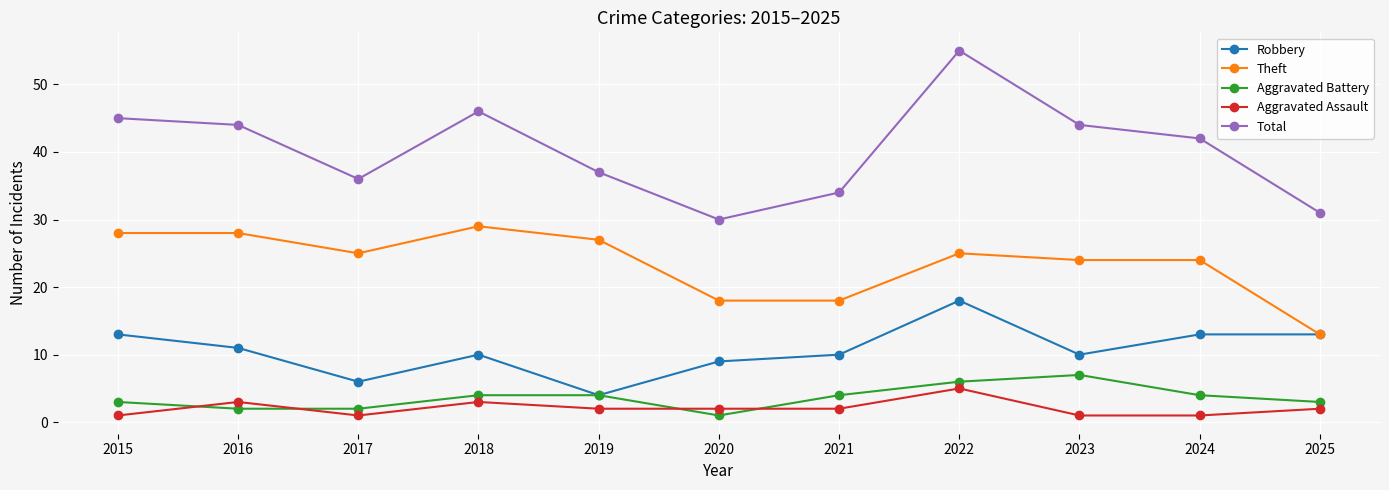

What is the total value across all series at 2015?

90